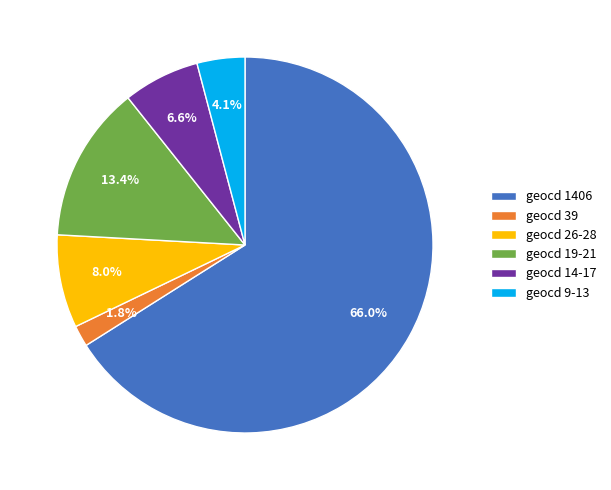

Is there any slice that represents more than half of the pie?

Yes